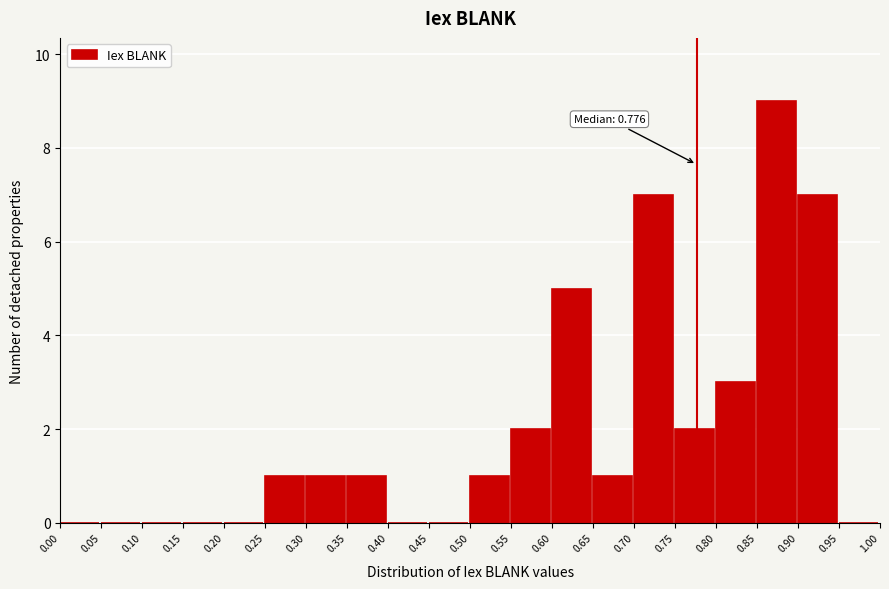

Over which range of the x-axis is the bar tallest?

0.85 to 0.90